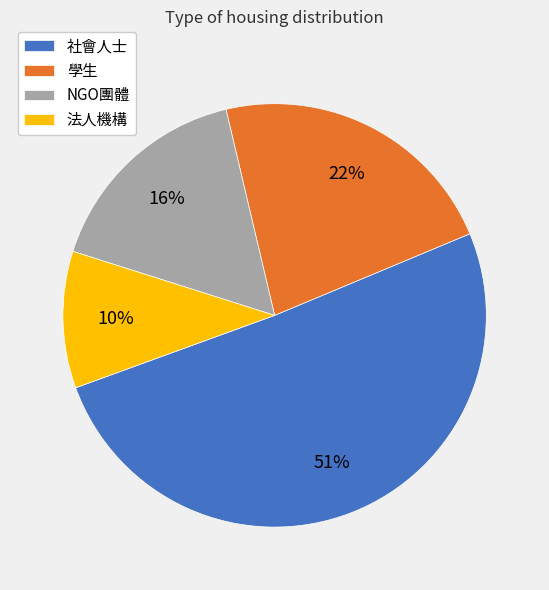

Is the sum of 學生 and 社會人士 greater than half?

Yes